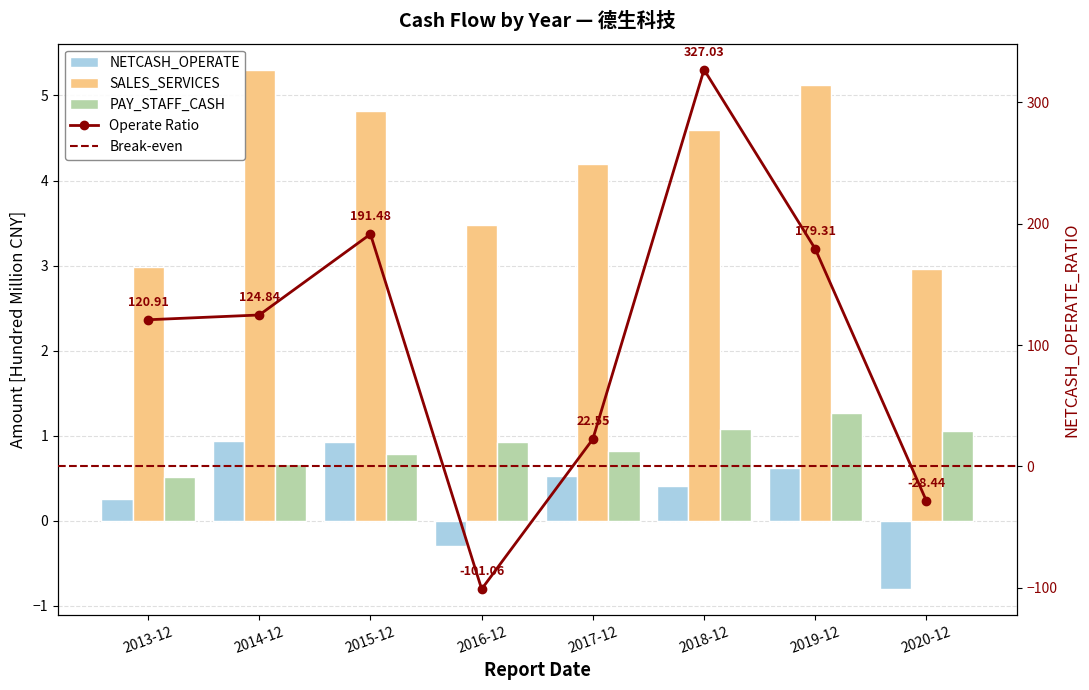

True or false: NETCASH_OPERATE has a value of 0.9 at 2014-12.

True